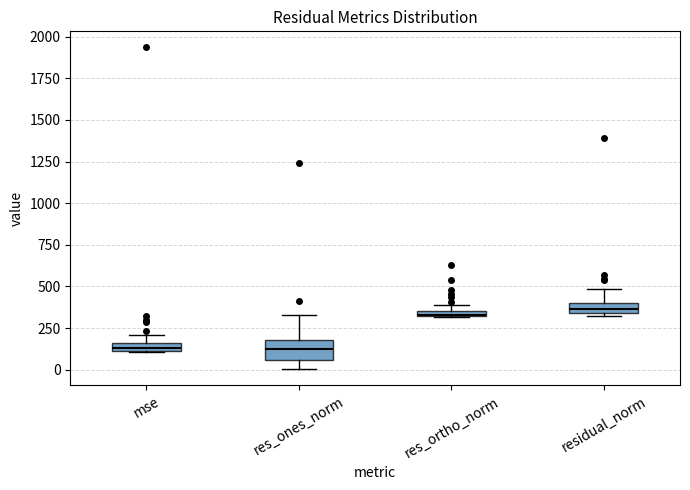

Comparing the boxes themselves (not the whiskers), which one is the tallest?

res_ones_norm